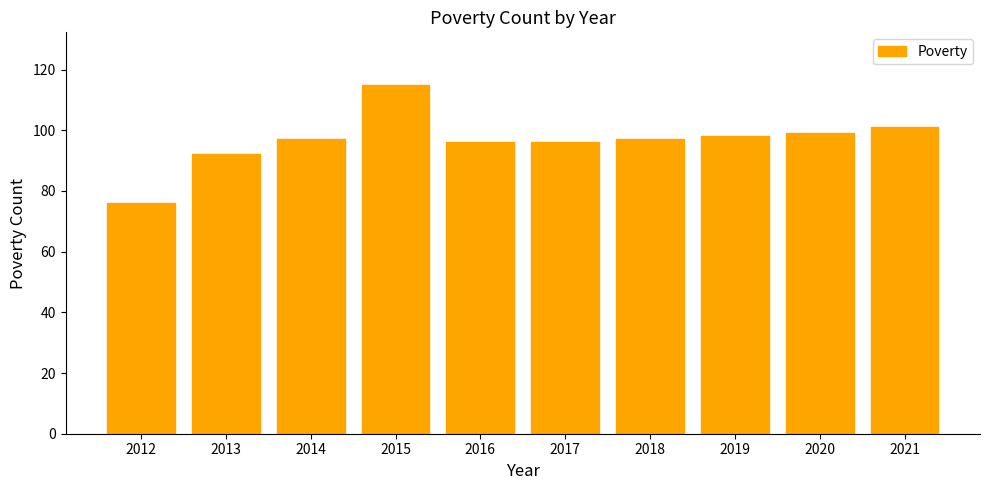

What is the difference between the second highest and minimum values?

25